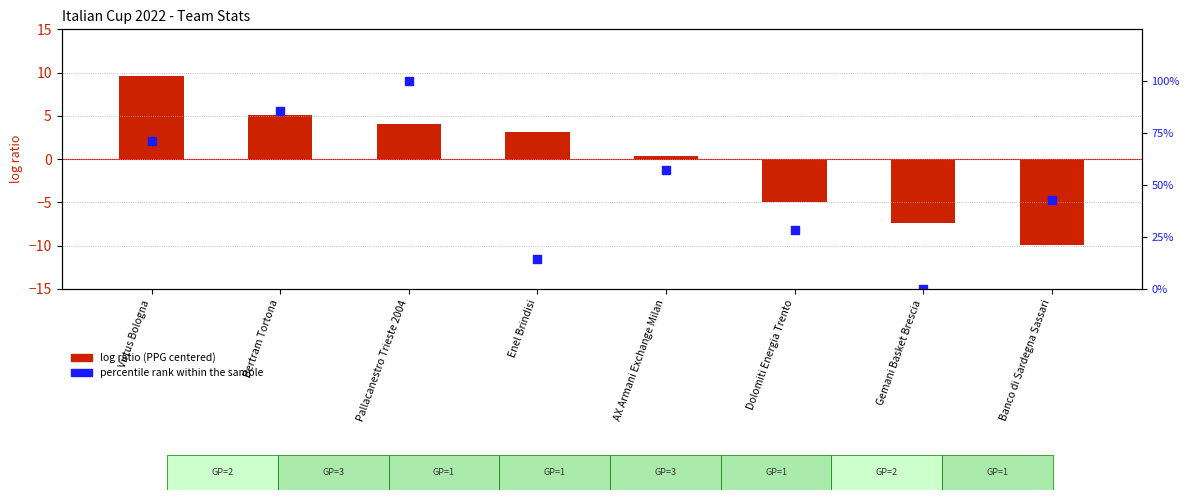

What is the total value across all series at Virtus Bologna?

81.0